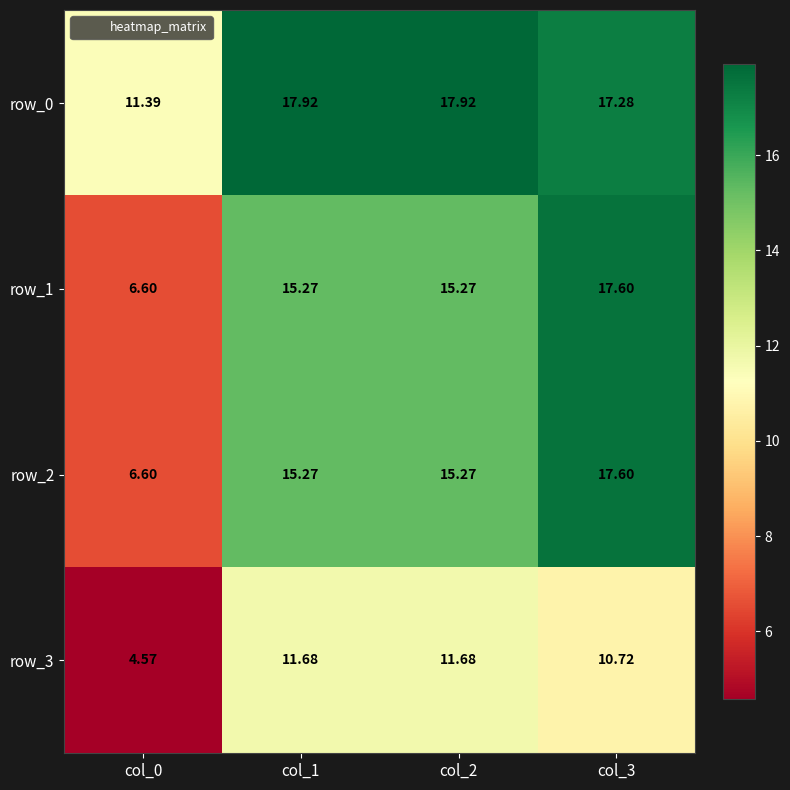

Is the value of row_3 at col_1 greater than the value of row_0 at col_0?

Yes